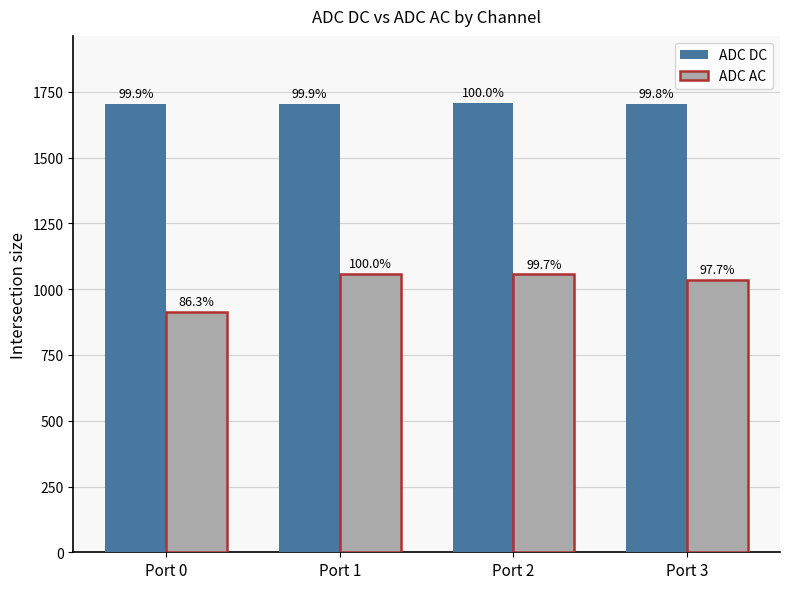

Rank the series by their average value, from highest to lowest.

ADC DC, ADC AC